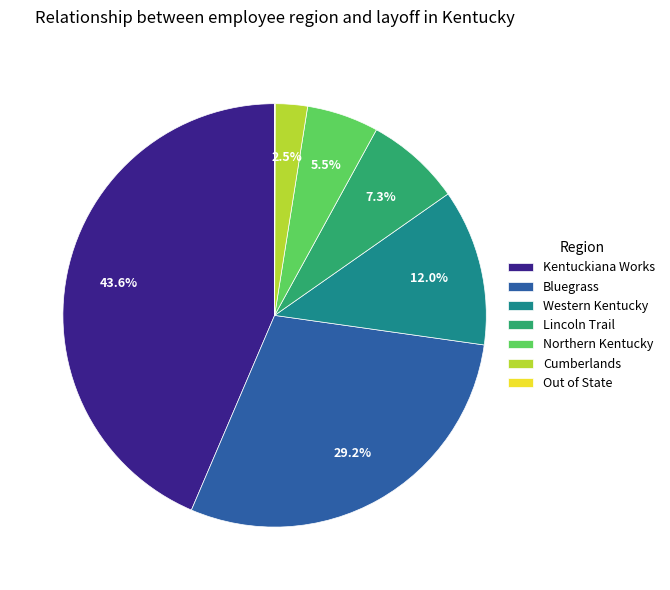

Which slice is the largest?

Kentuckiana Works